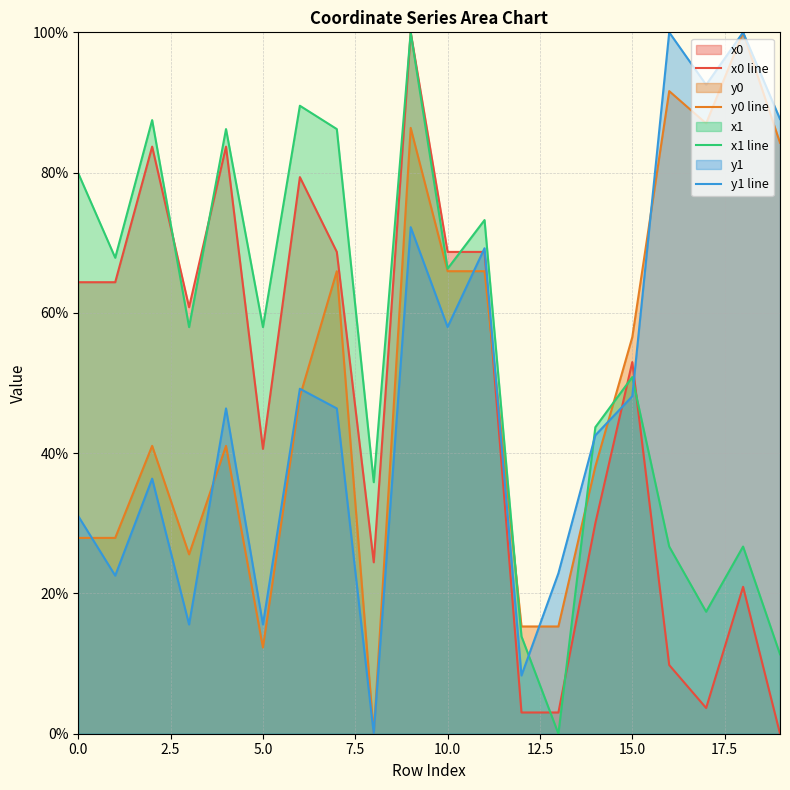

How many positive values does the x1 line series have?

19